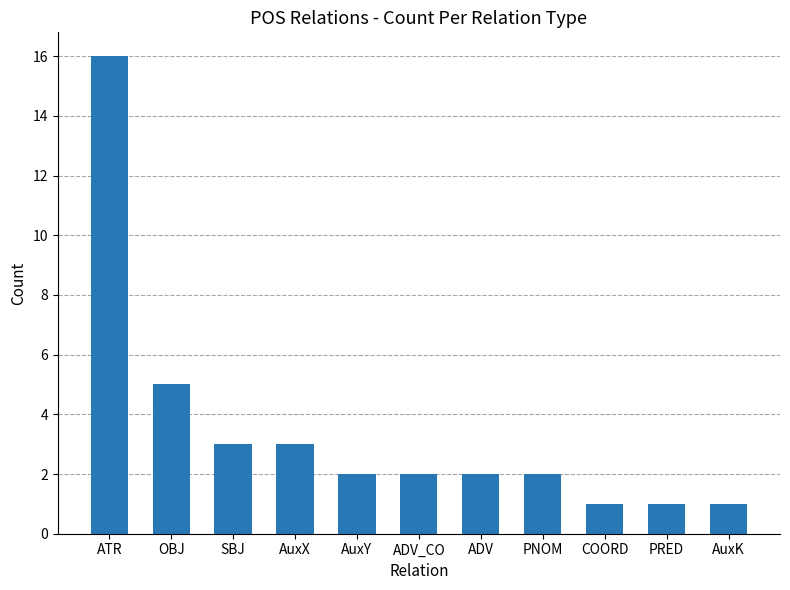

How many bars are there in total?

11